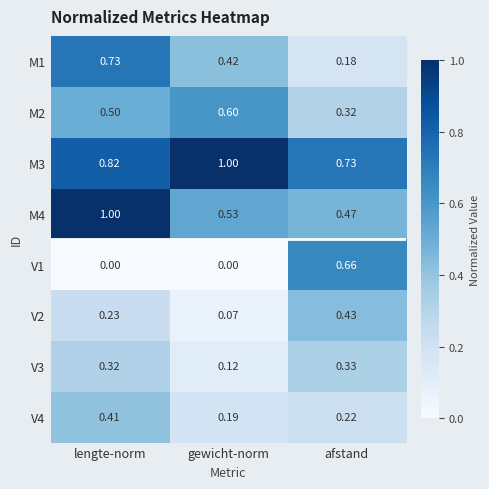

At which category is the sum across all series the highest?

lengte-norm